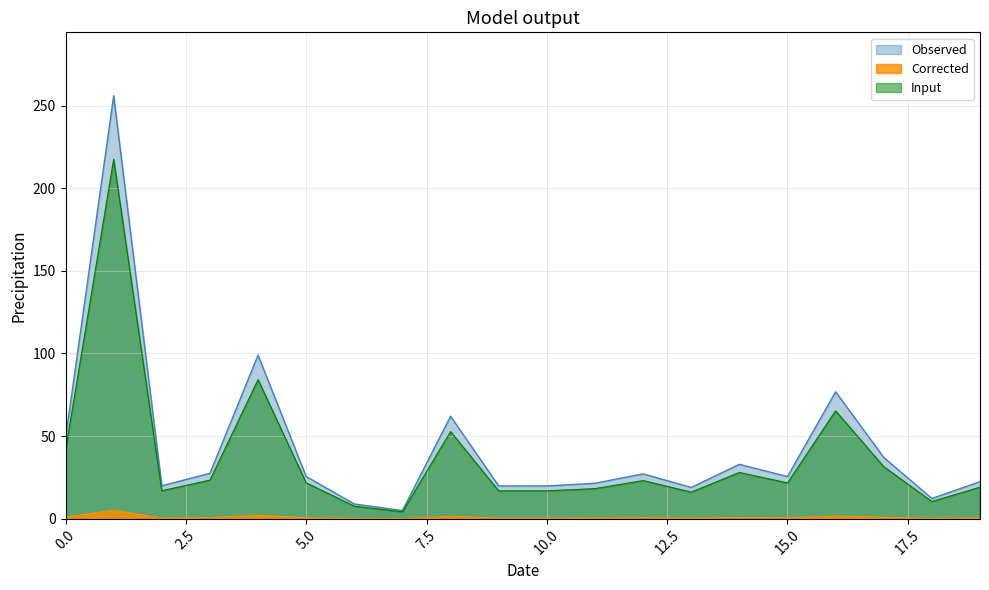

How many points are lower than both their immediate neighbors (excluding endpoints)?

5